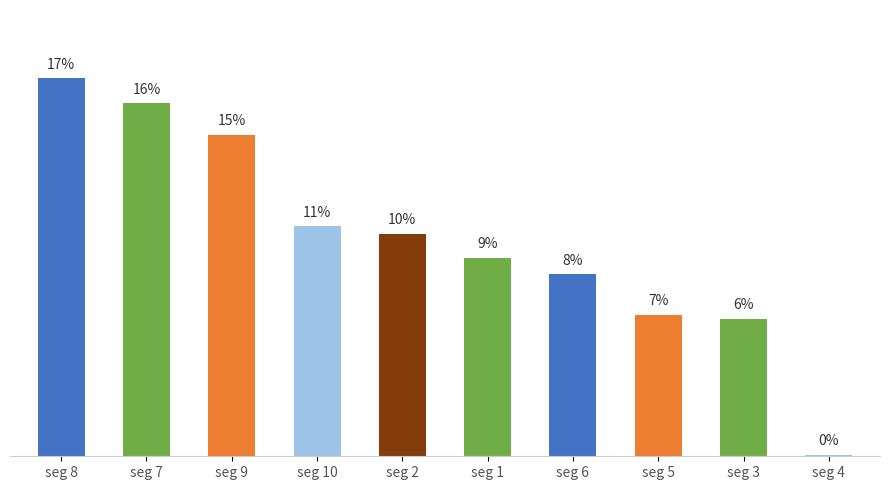

What position from the left is seg 8?

1